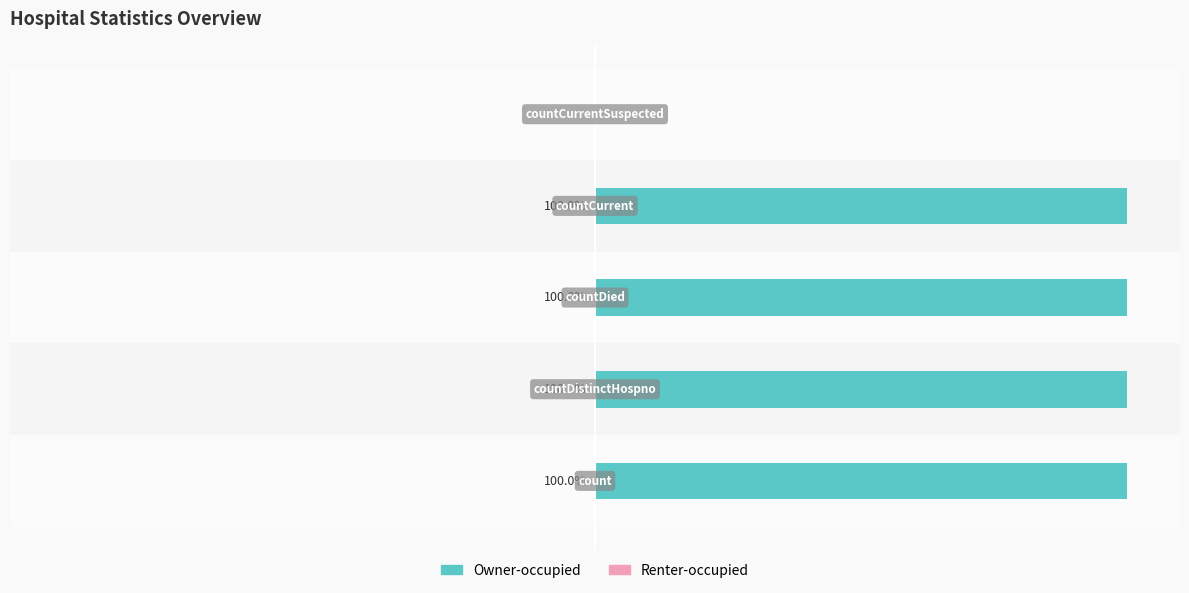

Are the bars horizontal?

Yes